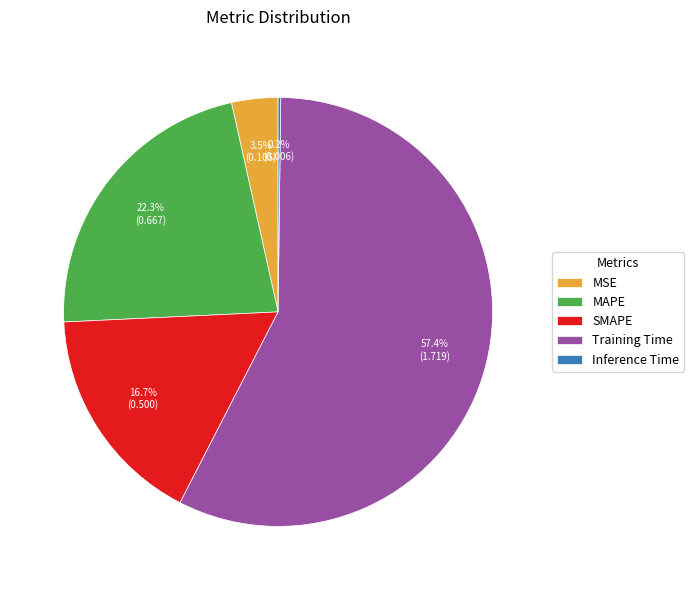

Between Training Time and MSE, which is larger?

Training Time